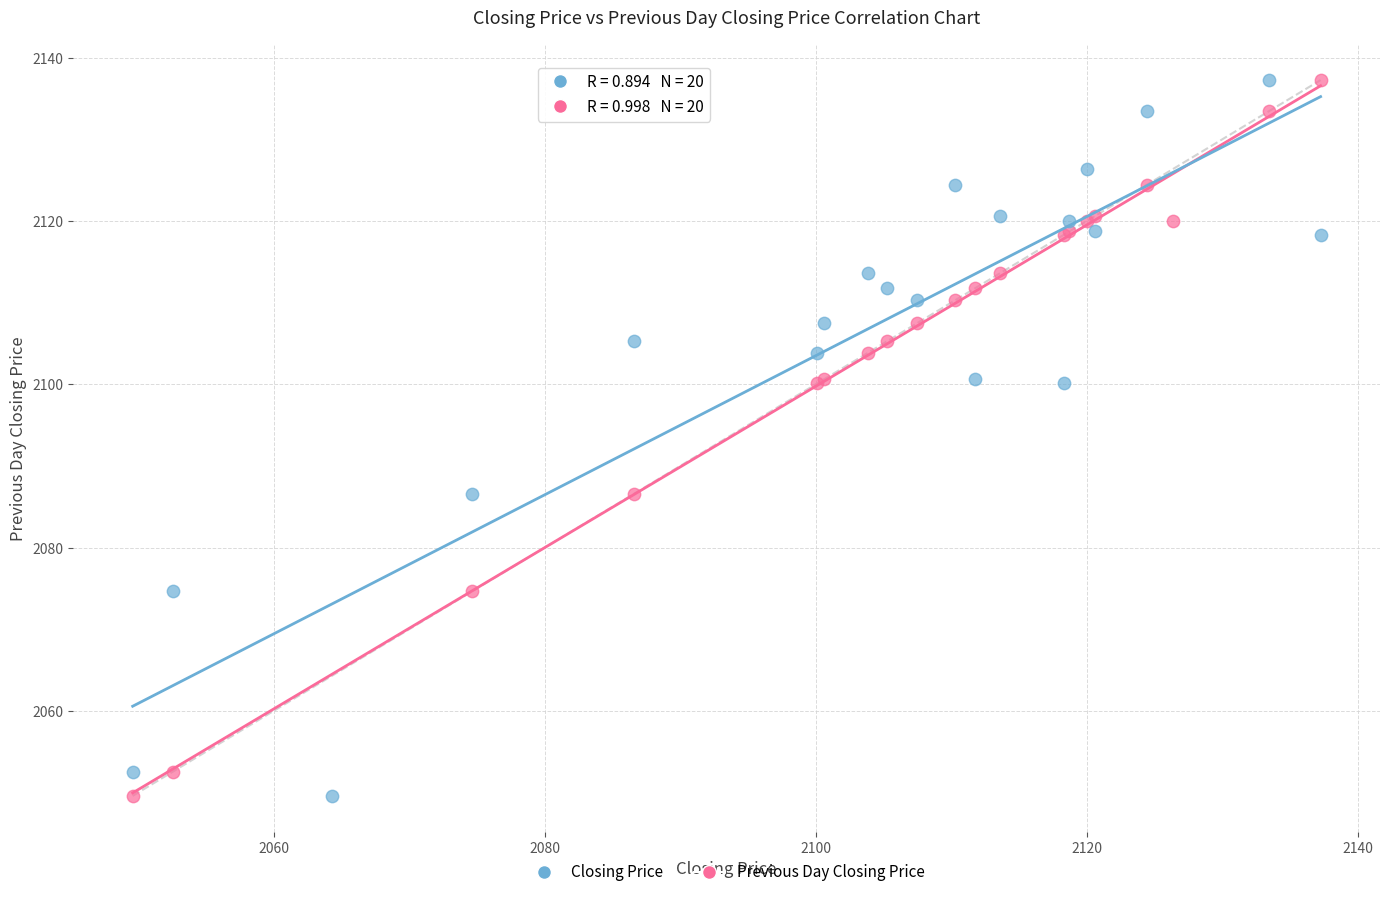

What are all the series names shown in the legend?

Closing Price, Previous Day Closing Price